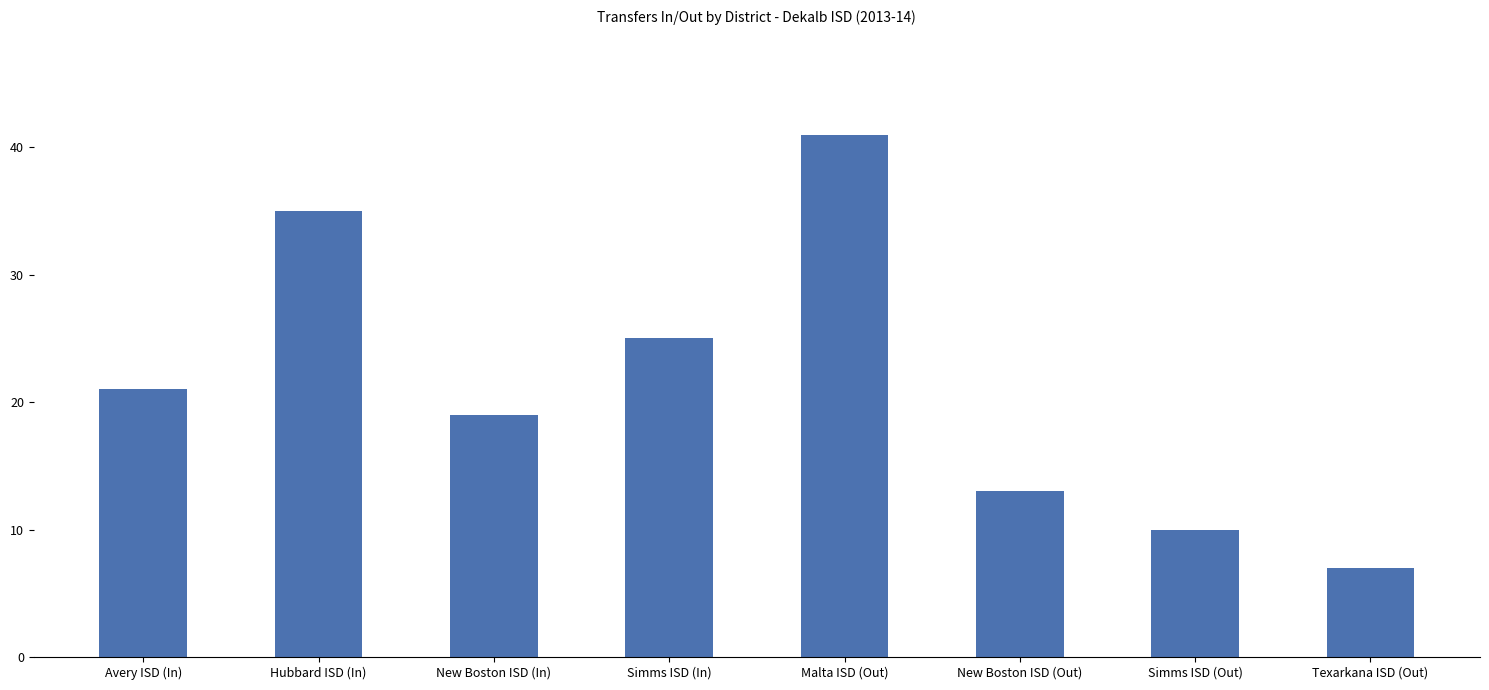

What is the maximum value shown in the chart?

41